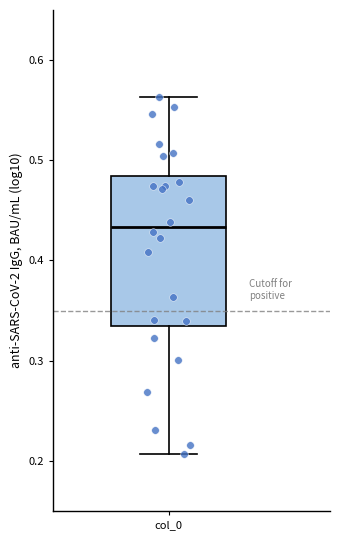

Read this box plot against the y-axis: the position of the median line, the range covered by the box, and the ends of both whiskers. The values are not printed on the chart, so give them approximately, as read against the axis.

median 0.43, box 0.34 to 0.48, whiskers 0.21 to 0.56